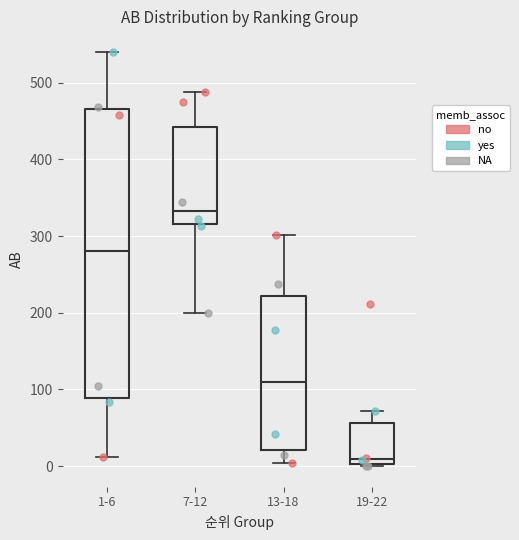

Reading left to right, transcribe this box plot: for each box, give where its median line is, the range the box spans, and where its two whiskers end, as read against the y-axis. The values are not printed on the chart, so give them approximately, as read against the axis.

1-6: median 280, box 90 to 470, whiskers 10 to 540
7-12: median 330, box 320 to 440, whiskers 200 to 490
13-18: median 110, box 20 to 220, whiskers 0 to 300
19-22: median 10, box 0 to 60, whiskers 0 to 70